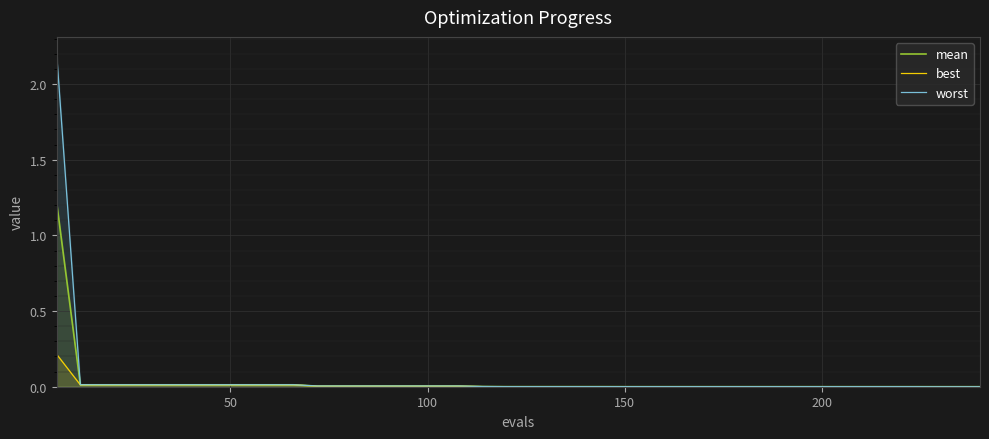

Which series has the largest range (max minus min)?

worst